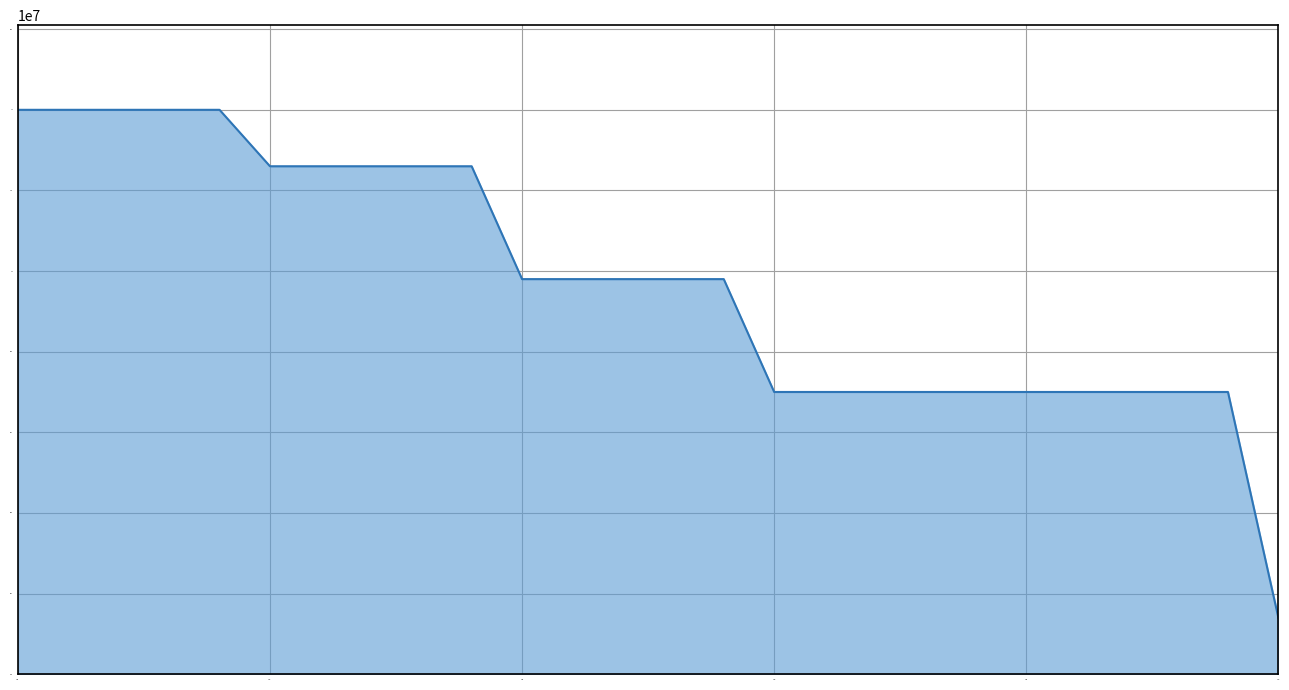

What is the greatest value displayed?

17500004.8